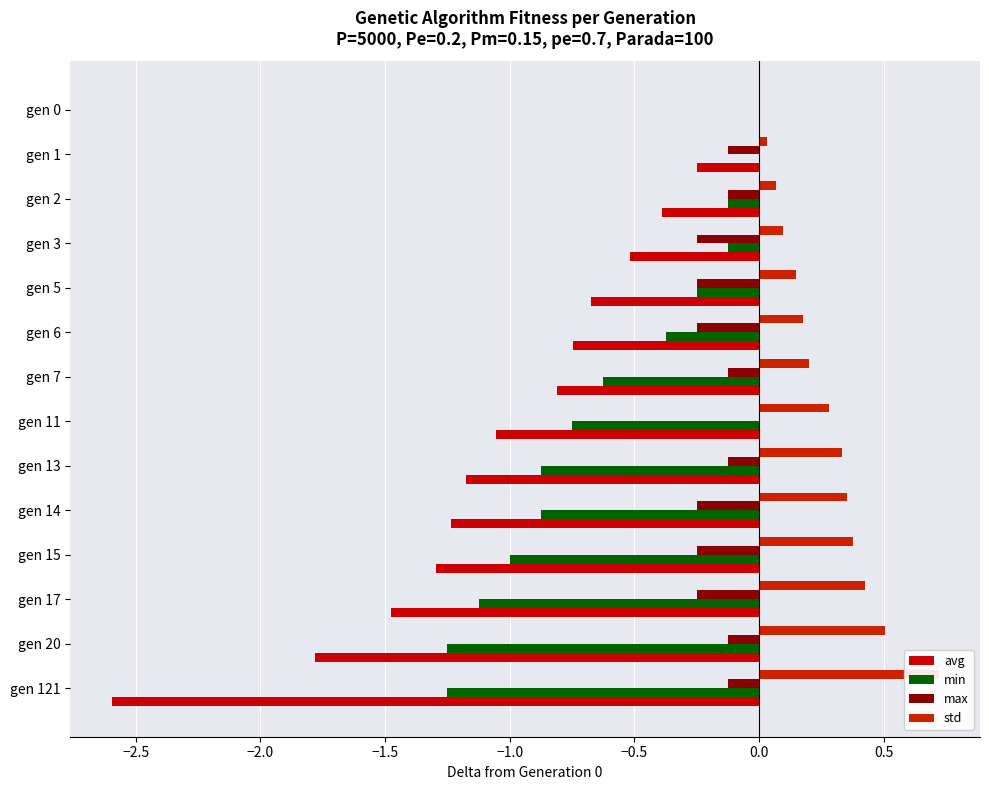

Reading right to left, what are all the values shown in this chart?

avg: -2.6	-1.8	-1.5	-1.3	-1.2	-1.2	-1.1	-0.8	-0.7	-0.7	-0.5	-0.4	-0.2	0.0
min: -1.2	-1.2	-1.1	-1.0	-0.9	-0.9	-0.8	-0.6	-0.4	-0.2	-0.1	-0.1	0.0	0.0
max: -0.1	-0.1	-0.2	-0.2	-0.2	-0.1	0.0	-0.1	-0.2	-0.2	-0.2	-0.1	-0.1	0.0
std: 0.7	0.5	0.4	0.4	0.4	0.3	0.3	0.2	0.2	0.1	0.1	0.1	0.0	0.0